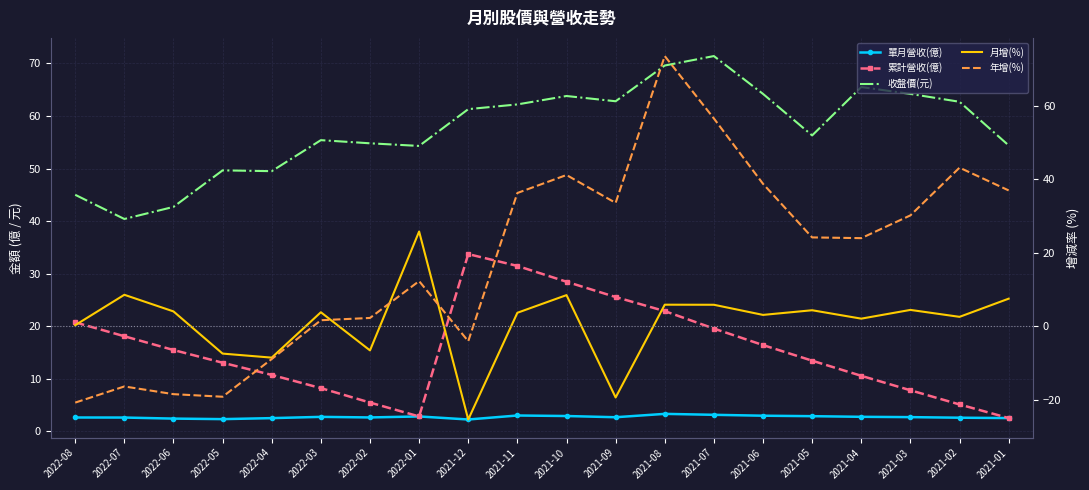

What are all the series names shown in the legend?

單月營收(億), 累計營收(億), 收盤價(元), 月增(%), 年增(%)